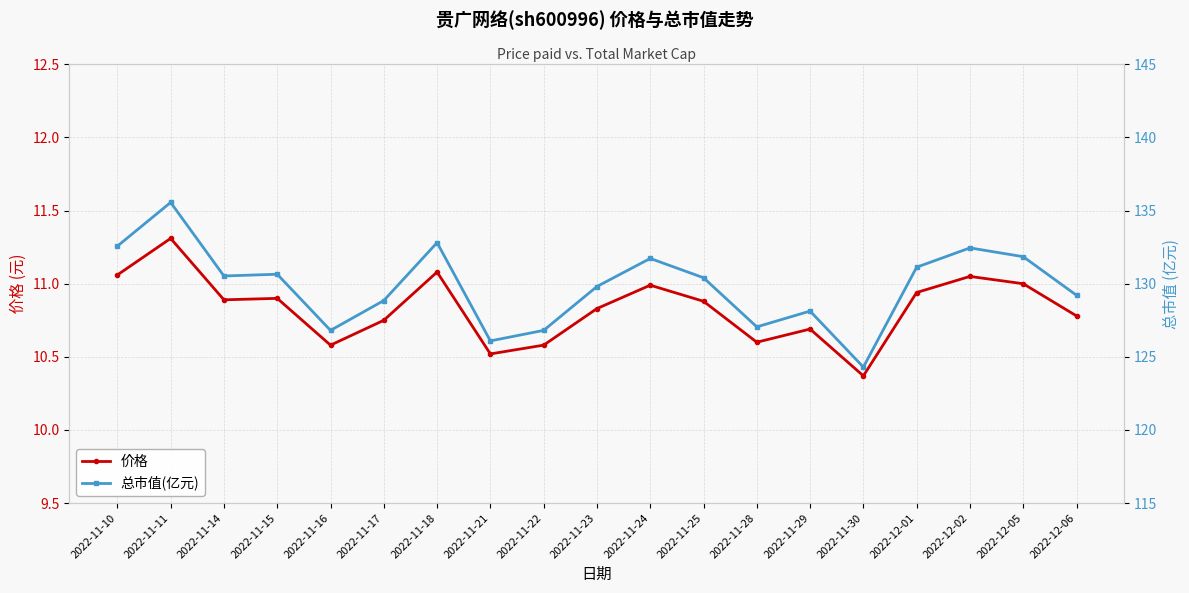

Does the chart display data point markers on the line(s)?

Yes